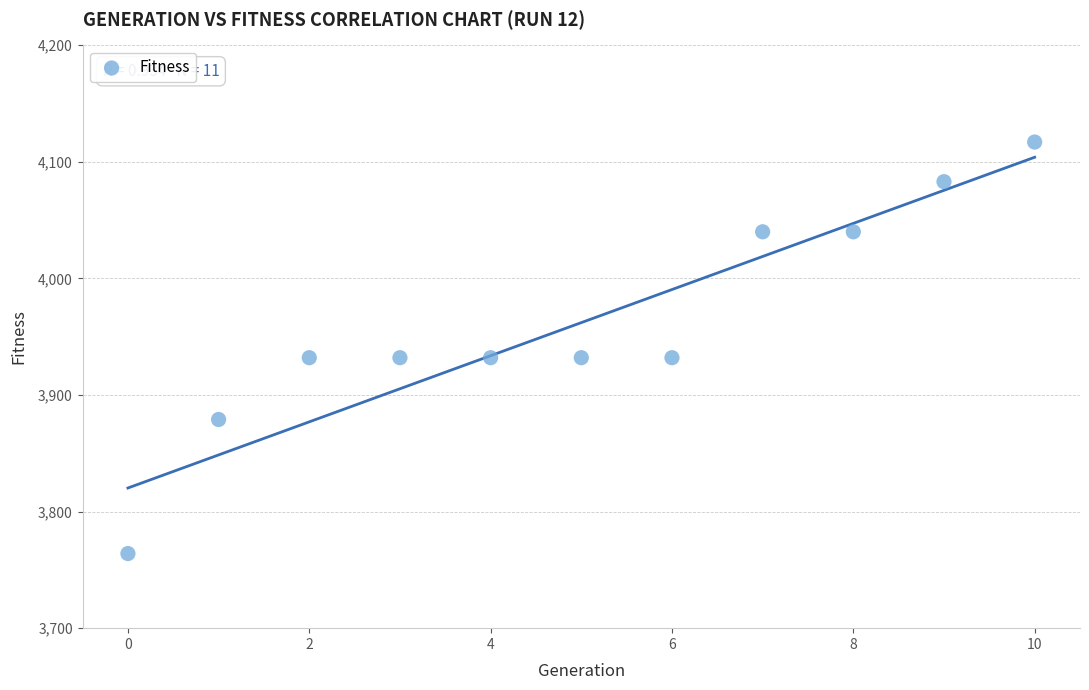

What is the average Y value?

3962